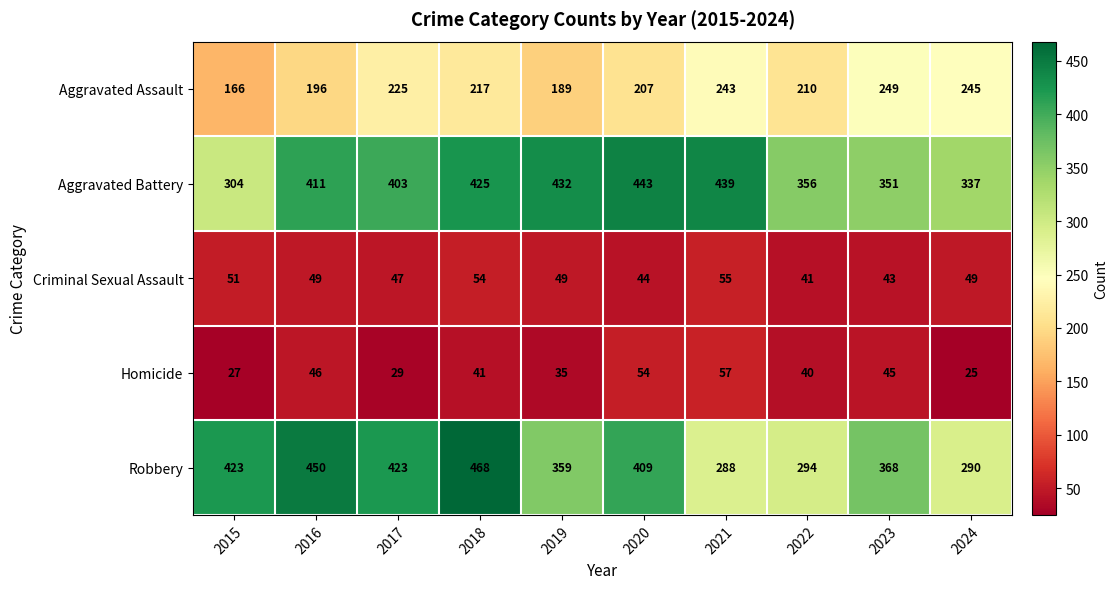

Between 2017 and 2021, which series saw the biggest shift?

Robbery